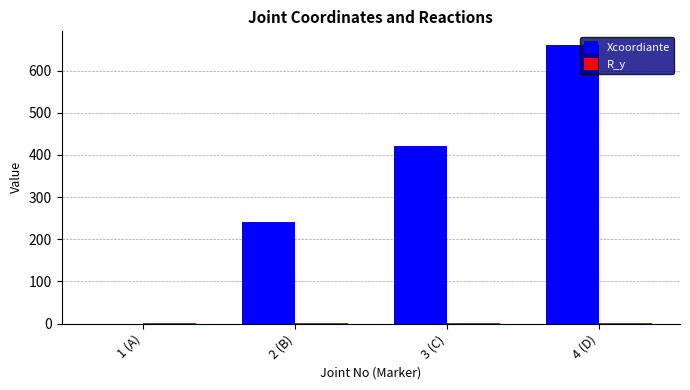

Which series has the largest total across all categories?

Xcoordiante